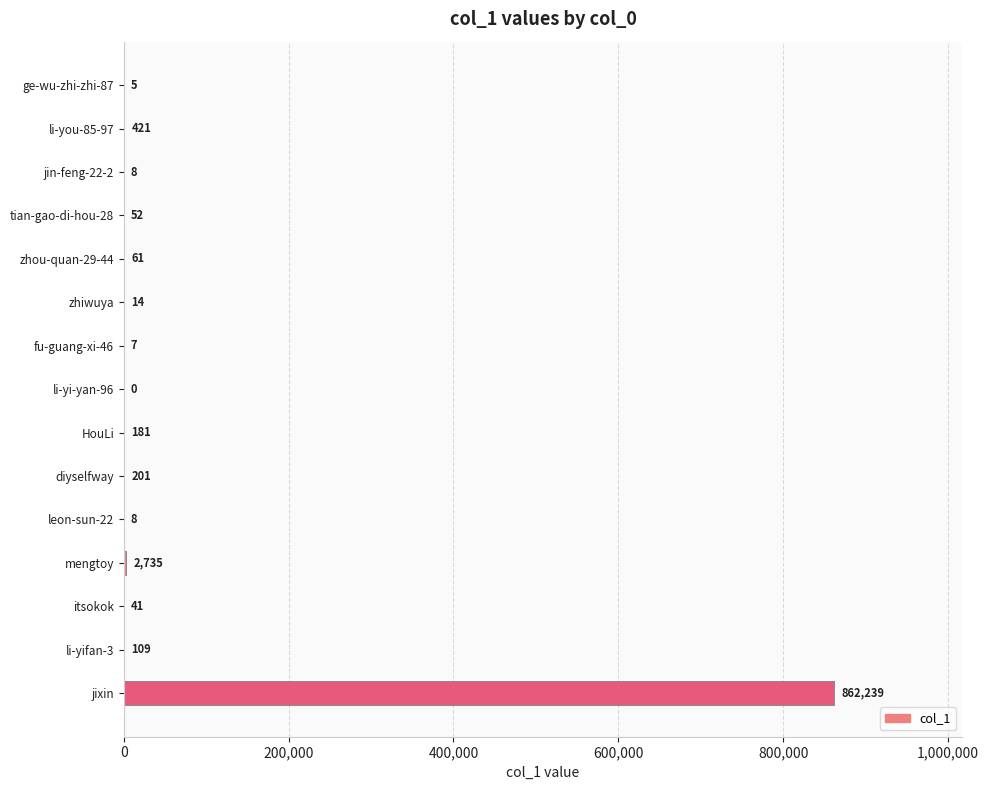

Count the number of data series in this chart.

1